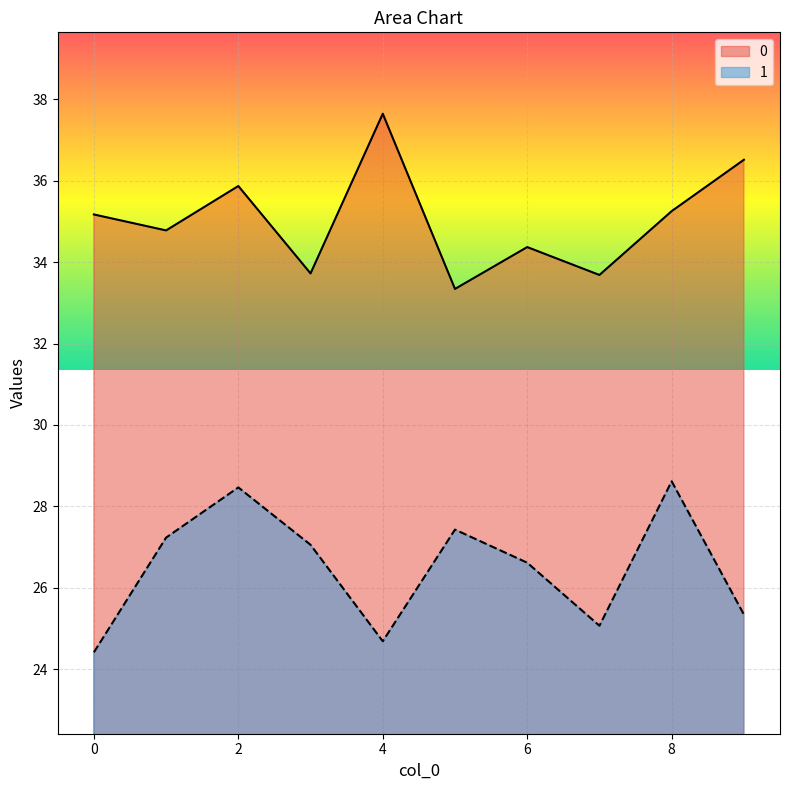

How many data points in 0 are less than 35?

5